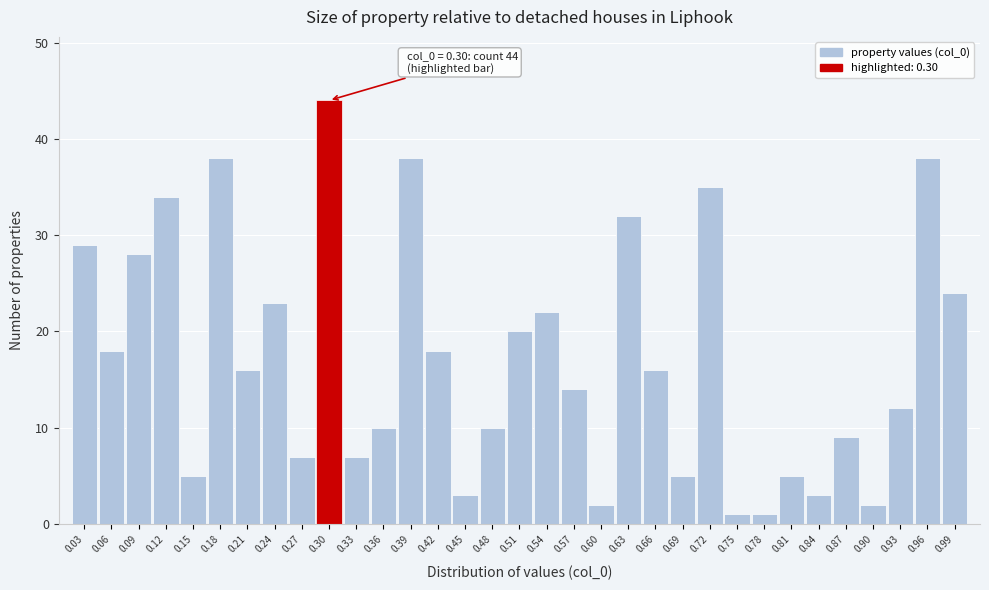

Between 0.24 and 0.39, which is larger?

0.39